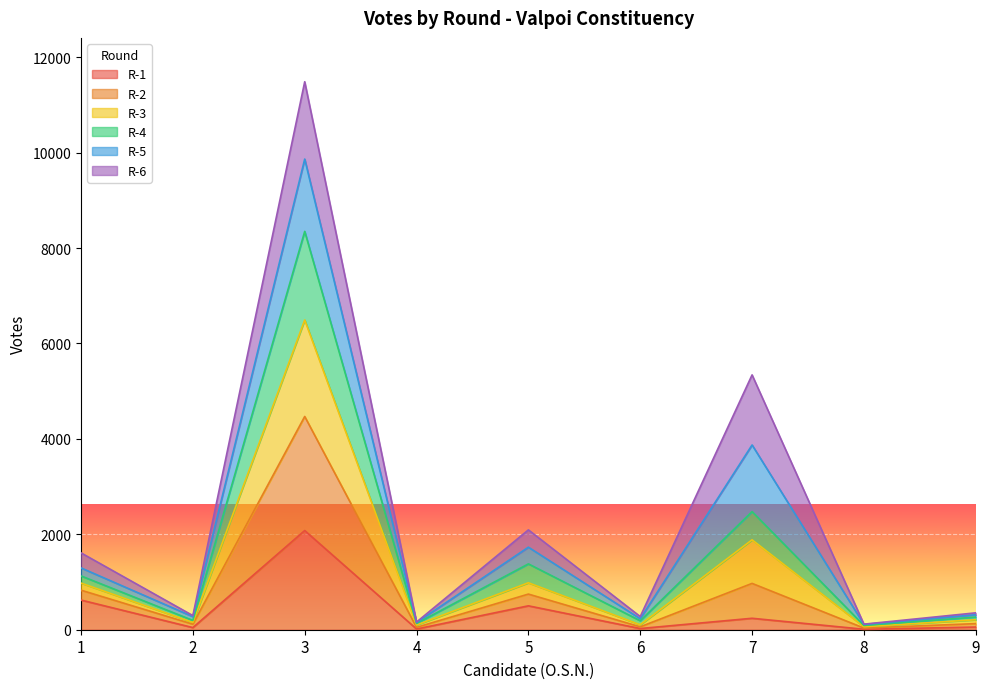

At which label does R-3 first exceed 354?

1